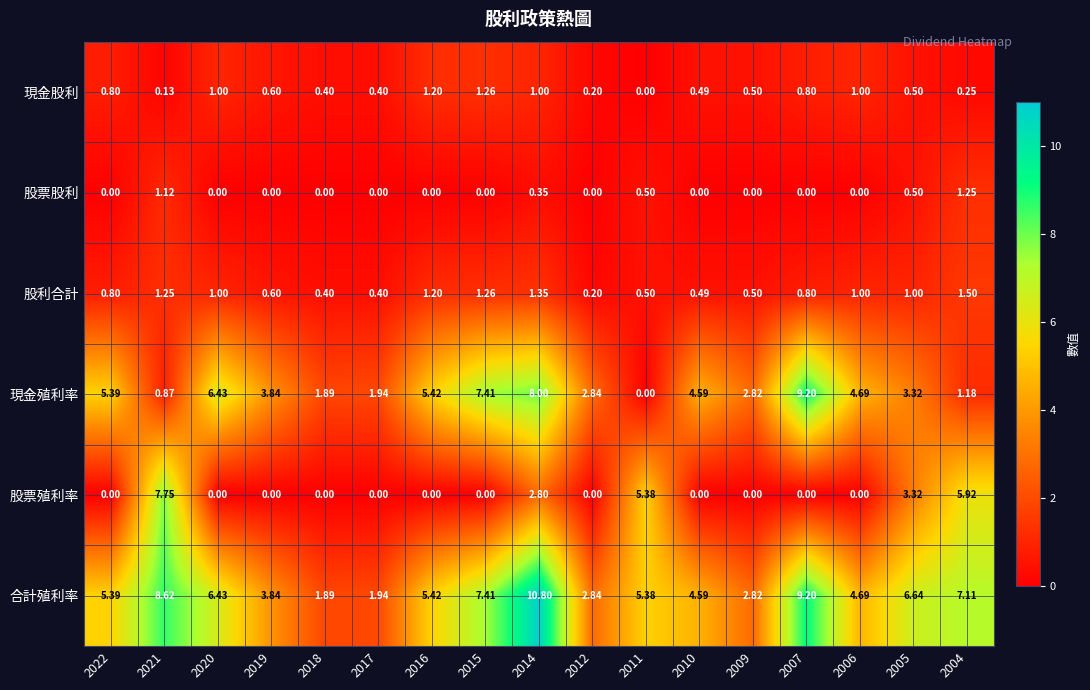

Is the value of 現金股利 at 2015 greater than the value of 股票股利 at 2019?

Yes